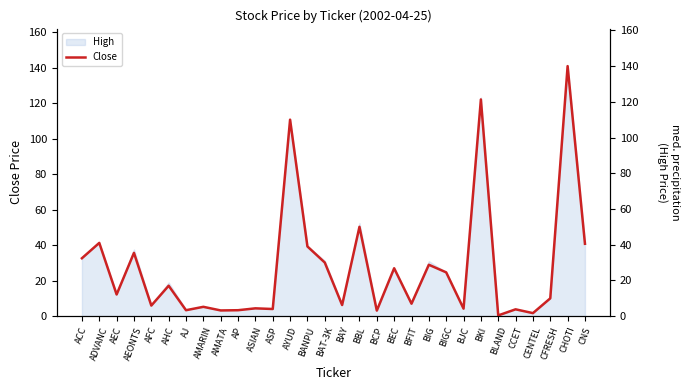

Where is High nearest to the value 70?

BBL